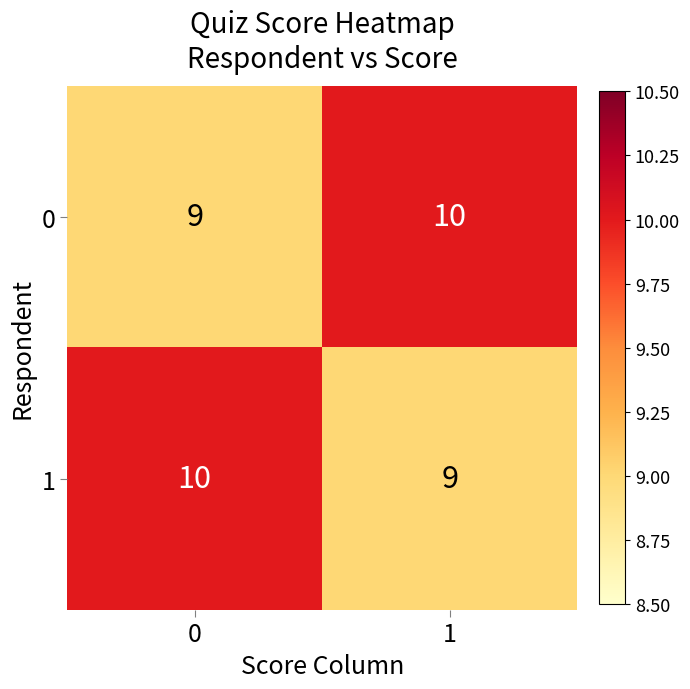

What is the sum of all 1 values?

19